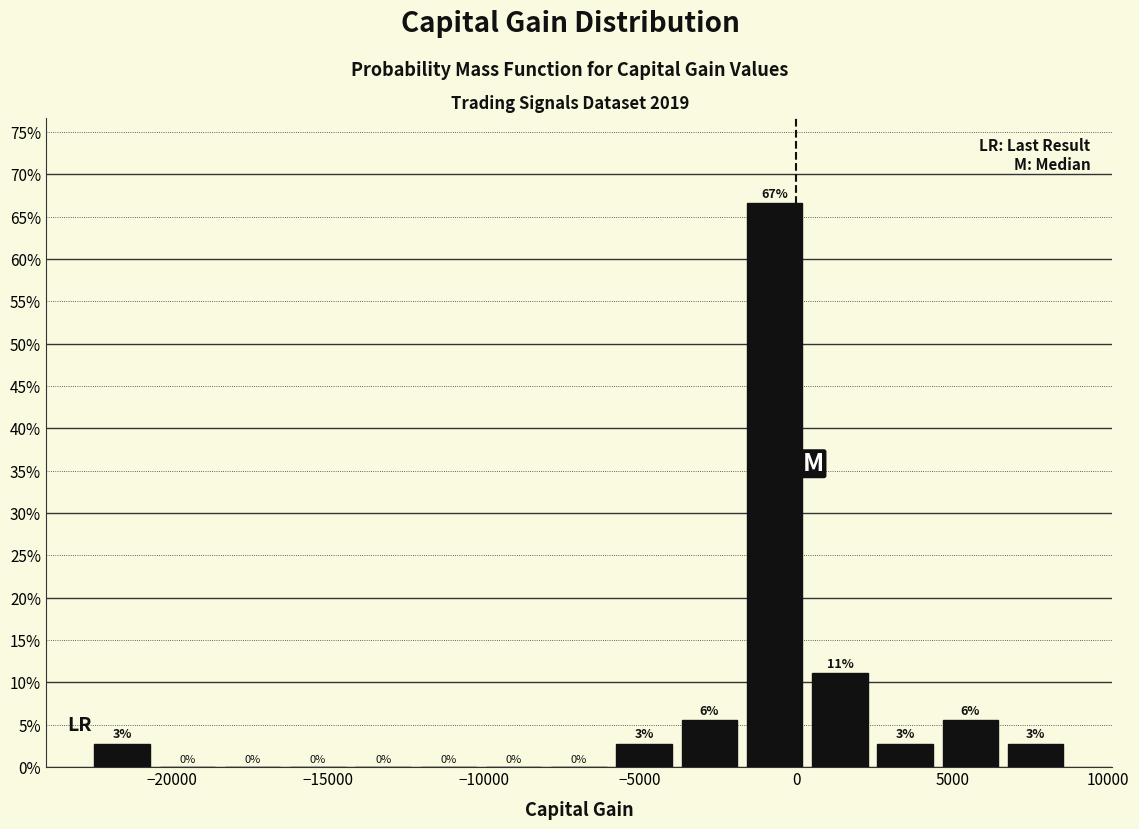

Over which range of the x-axis is the bar tallest?

-1500 to 500